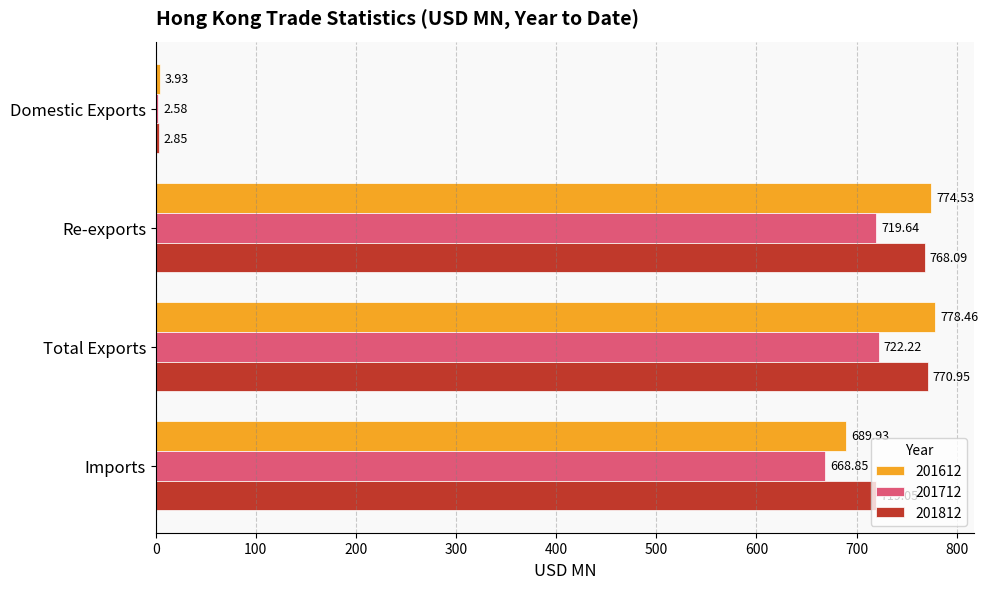

How many data points in 201812 are less than 768?

2